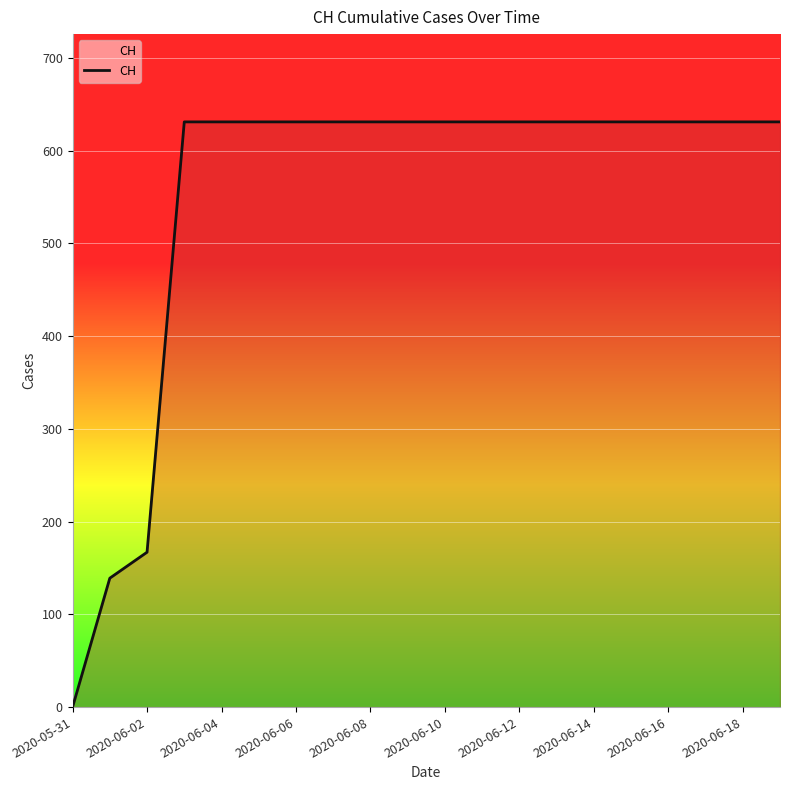

What is the difference between the maximum and minimum values?

631